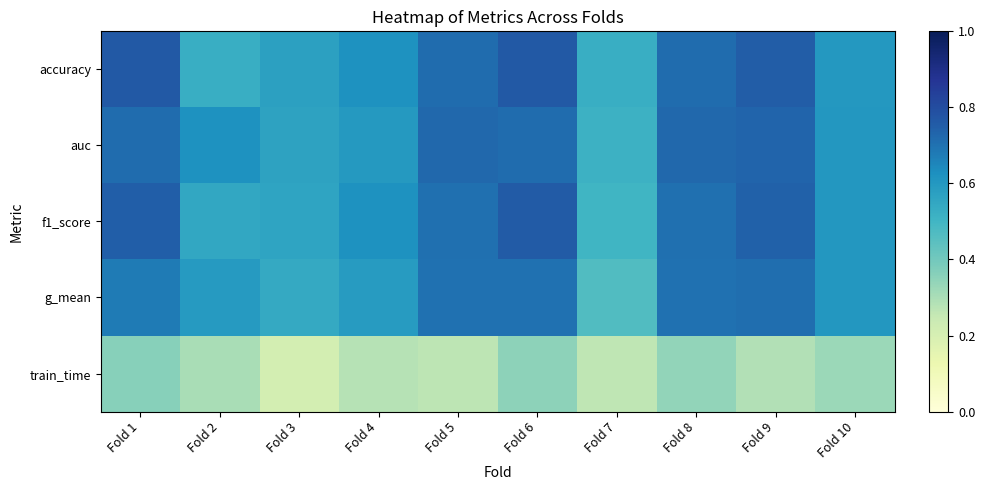

How many data points does each series have?

10